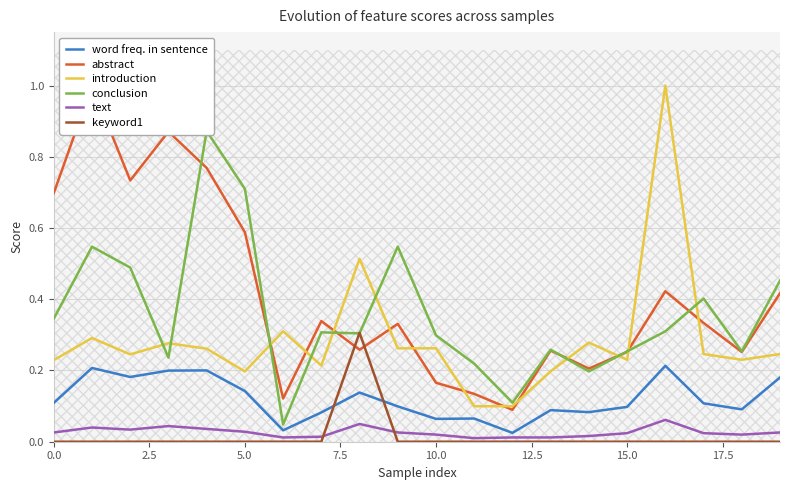

True or false: introduction has a value of 0.1 at 0.0.

False